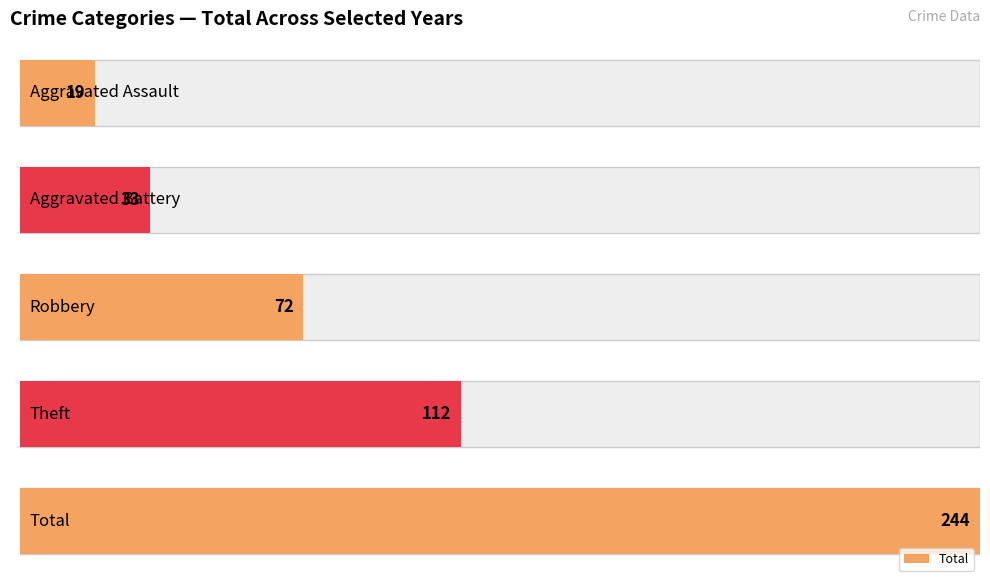

Which series has the largest total across all categories?

Total